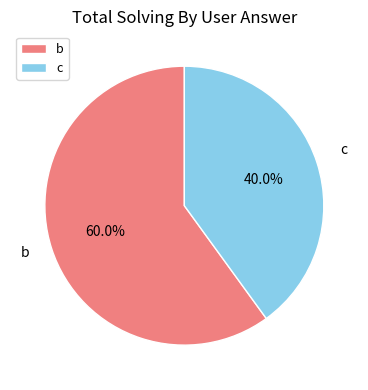

Approximately how many times larger is the value at b compared to c?

1.5